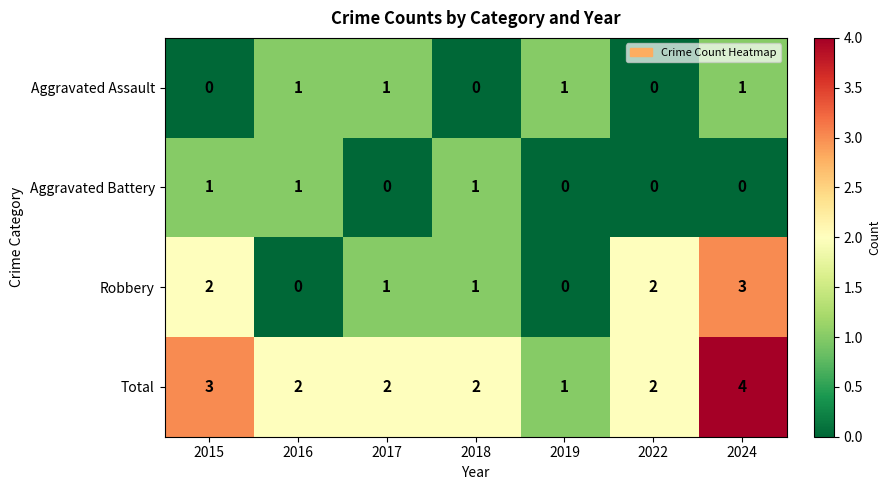

The Aggravated Battery series shows 1 at 2015. True or false?

True